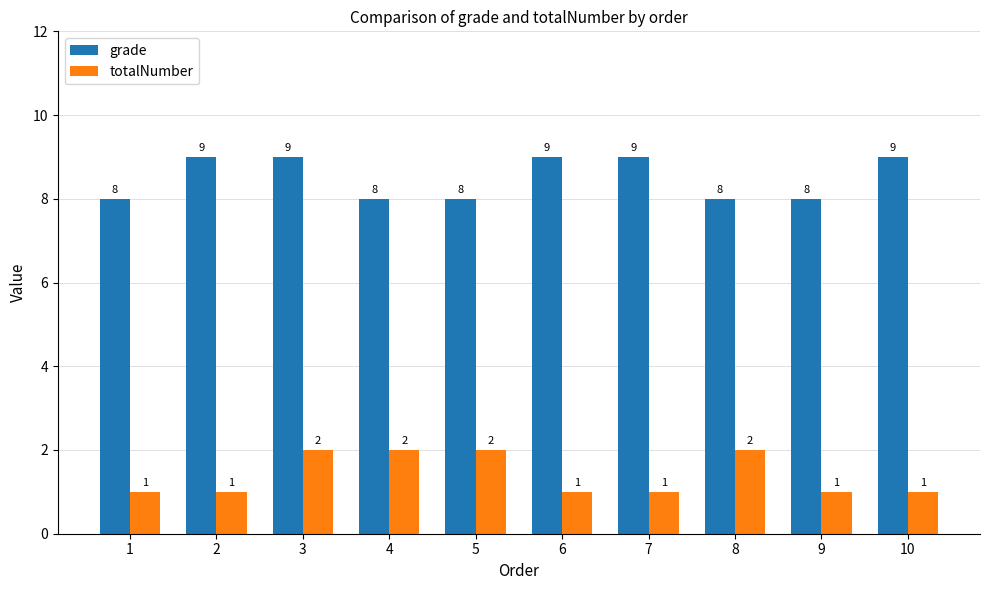

Is the value of totalNumber at 10 greater than the value of grade at 10?

No